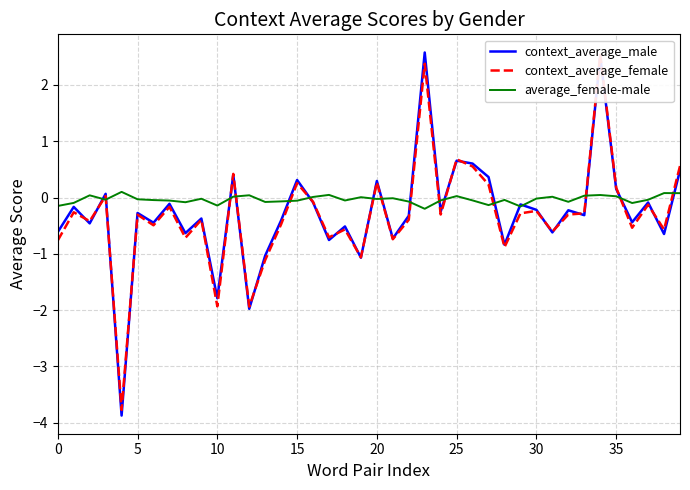

What is the difference between the context_average_male values at 38 and 28?

0.2